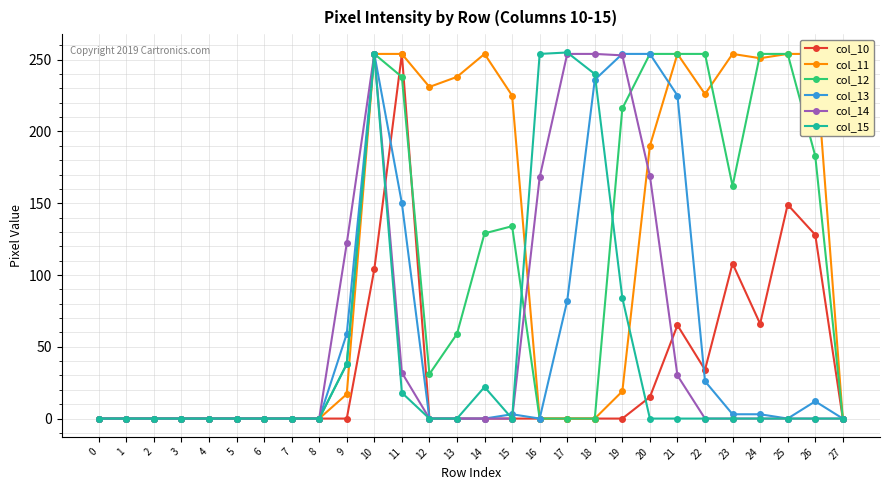

In col_12, how many points are higher than both neighbors (excluding endpoints)?

2